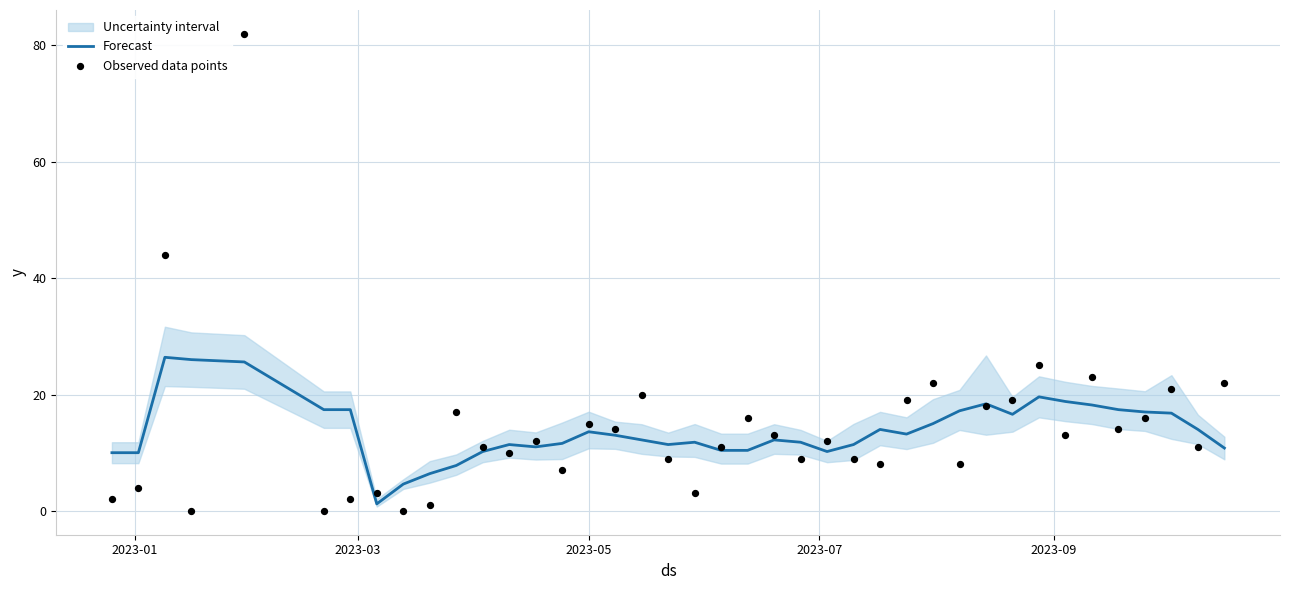

Is the value of Forecast at 25 greater than the value of Observed data points at 23?

Yes